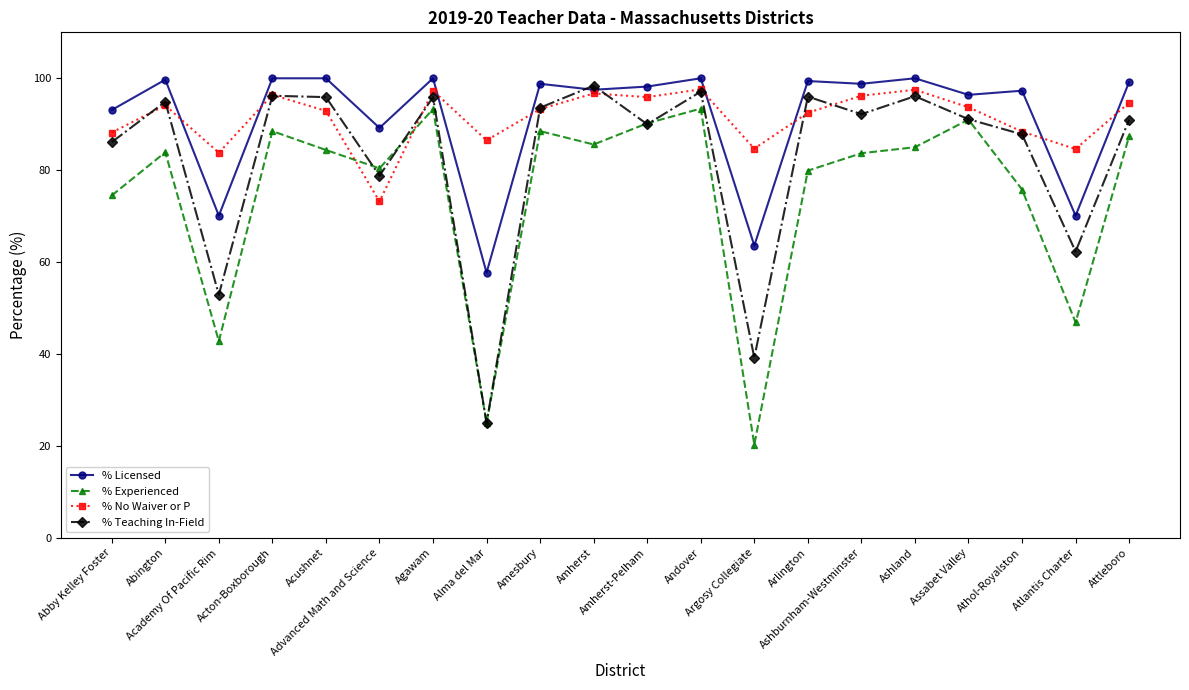

What position from the left is Amherst-Pelham?

11